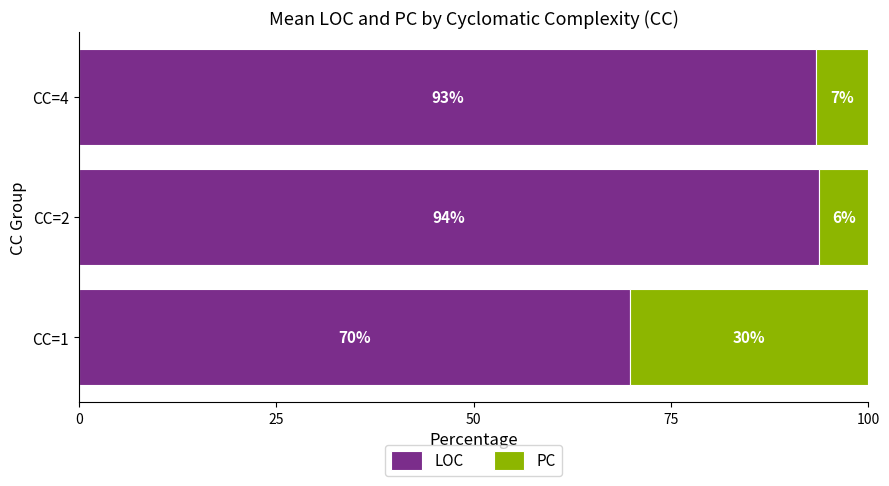

The LOC series shows 69.8 at CC=1. True or false?

True